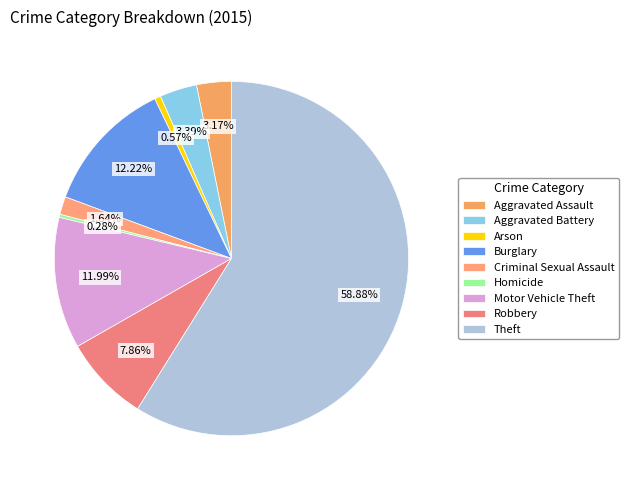

Approximately how many times larger is the value at Burglary compared to Theft?

0.2